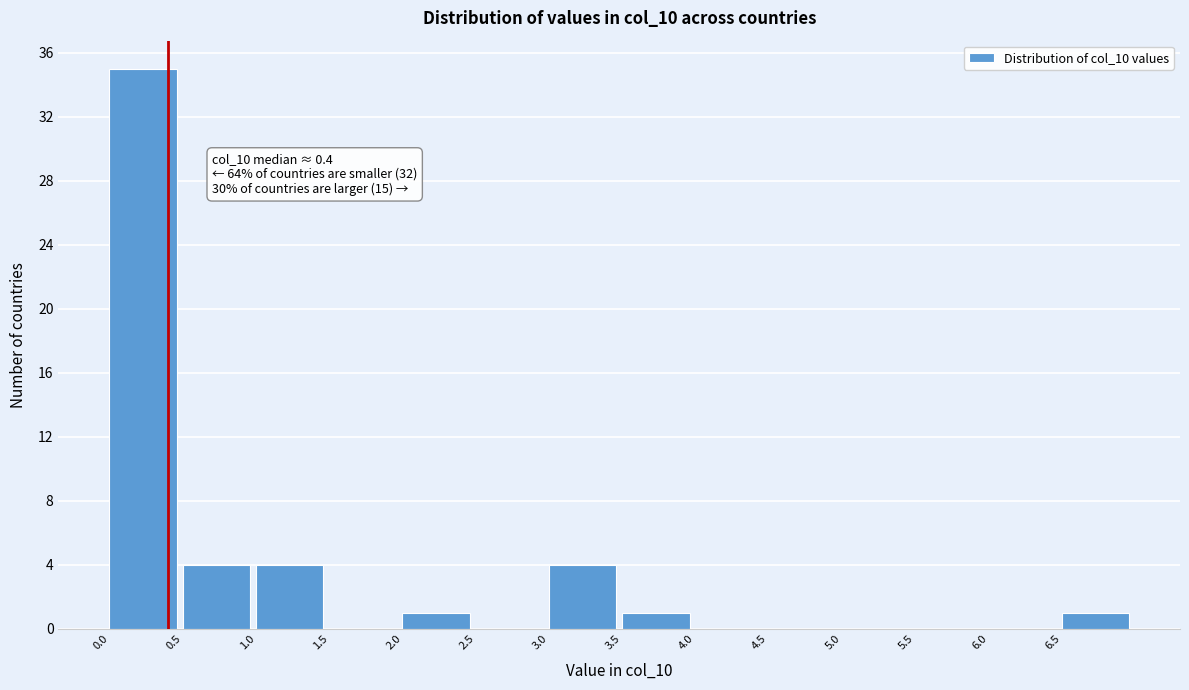

Over which range of the x-axis is the bar tallest?

0.0 to 0.5